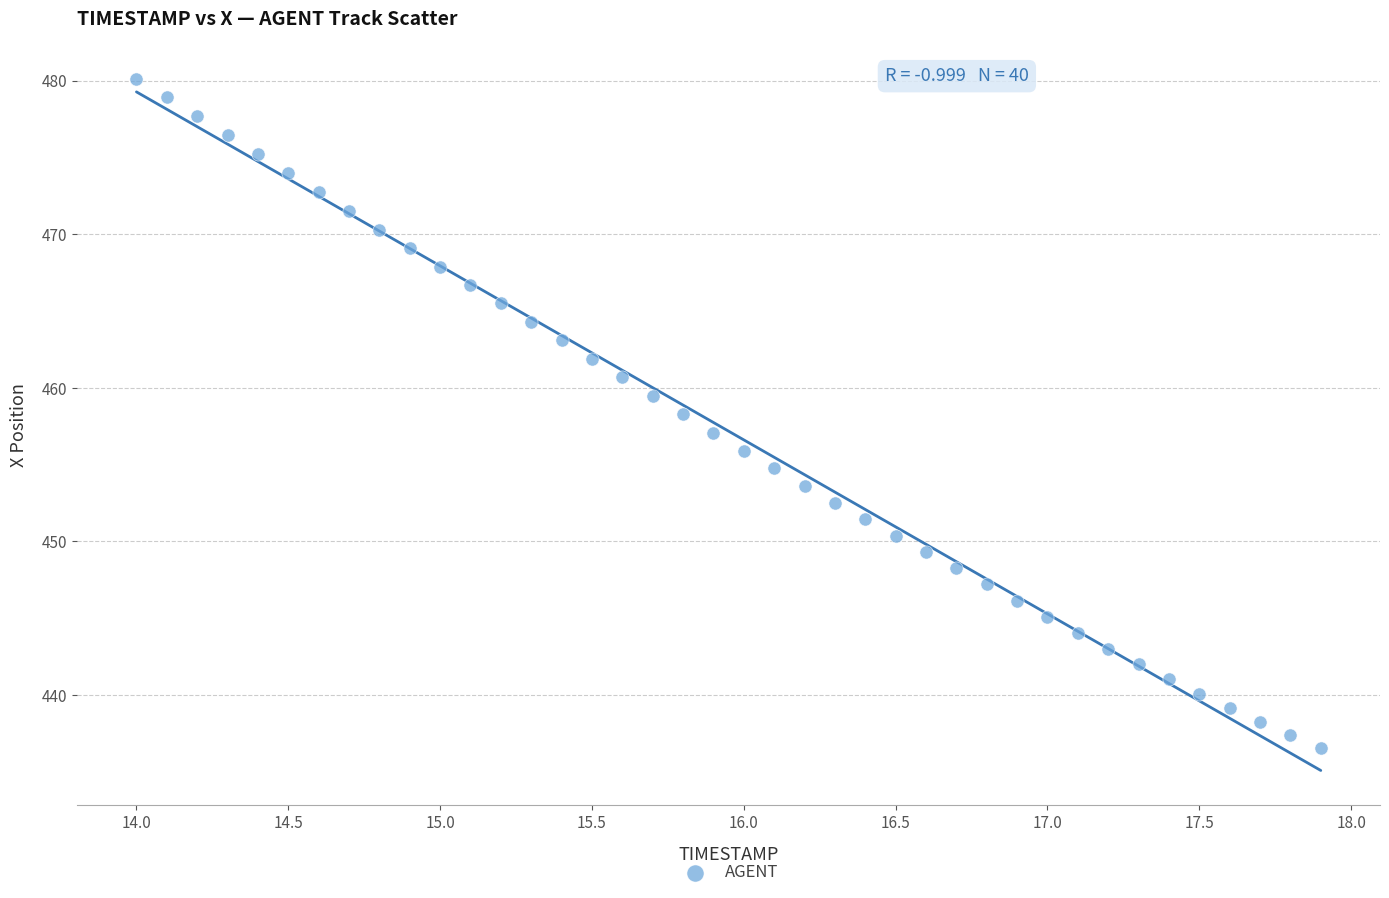

What is the range of X values (max minus min)?

3.9